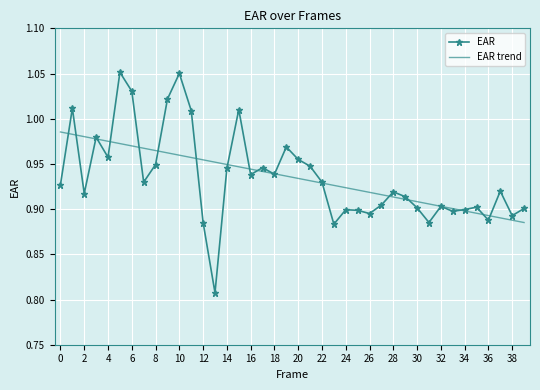

Rank the series by their maximum value, from highest to lowest.

EAR, EAR trend